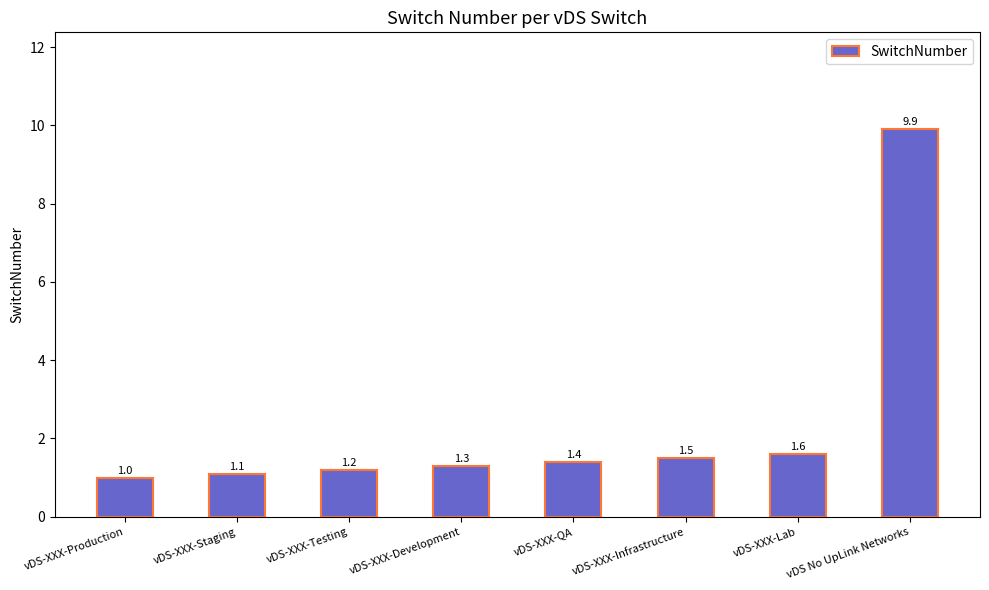

What is the difference between the second highest and second lowest values?

0.5